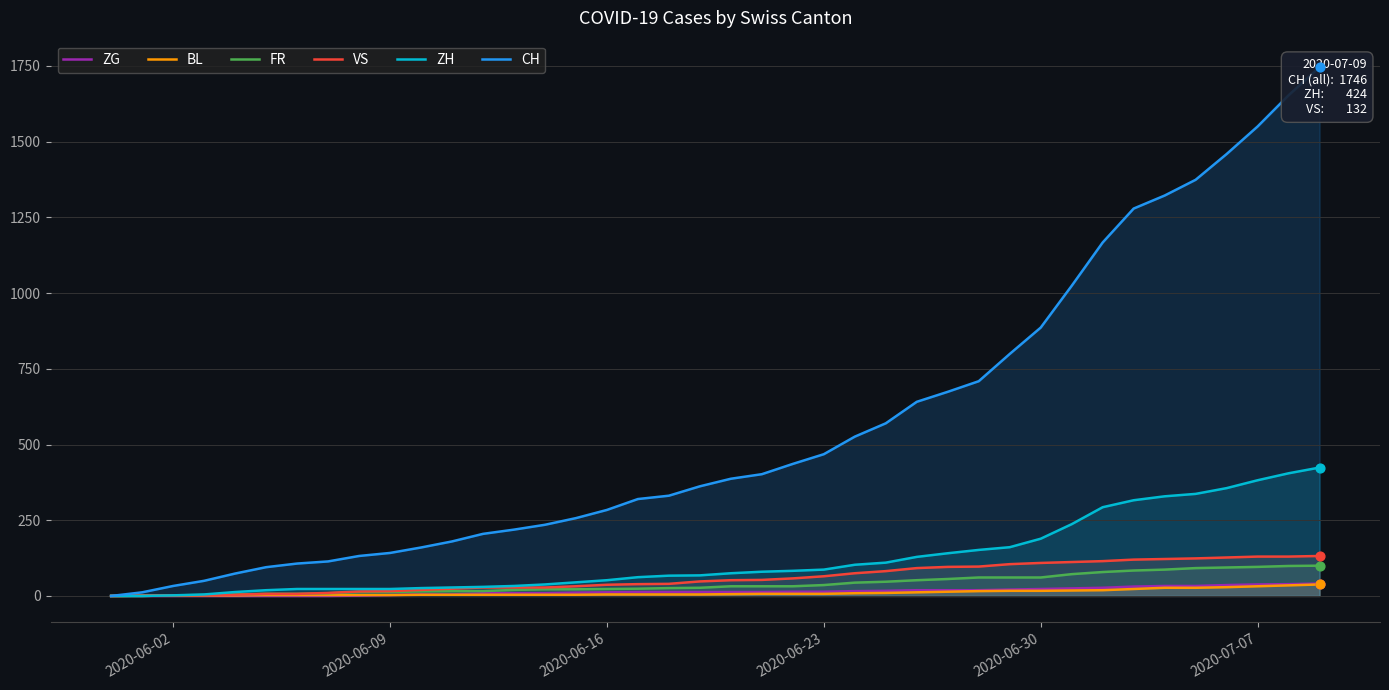

Which series contains the lowest Y value?

ZG